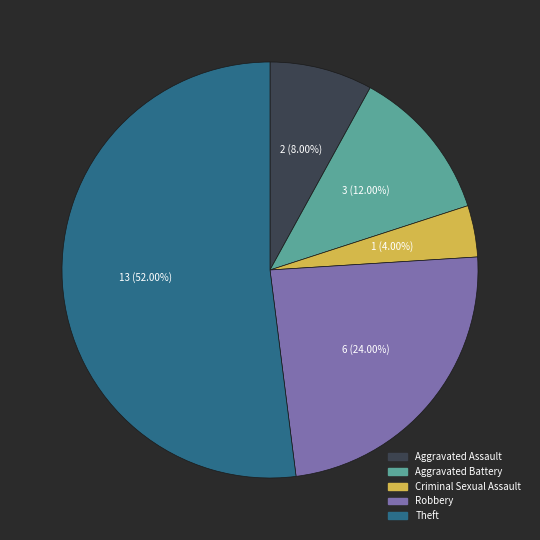

The Aggravated Assault slice represents 17% of the pie. True or false?

False